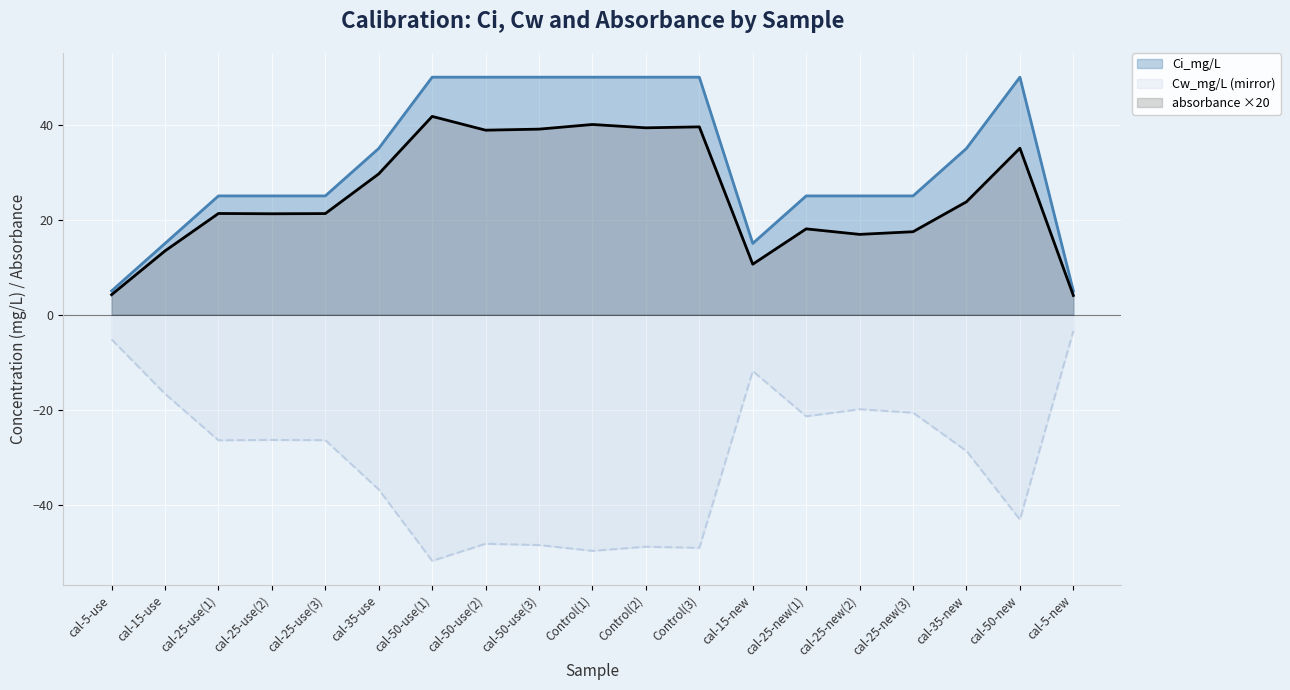

Reading right to left, extract all data points from this chart.

Ci_mg/L: cal-5-new=5.0	cal-50-new=50.0	cal-35-new=35.0	cal-25-new(3)=25.0	cal-25-new(2)=25.0	cal-25-new(1)=25.0	cal-15-new=15.0	Control(3)=50.0	Control(2)=50.0	Control(1)=50.0	cal-50-use(3)=50.0	cal-50-use(2)=50.0	cal-50-use(1)=50.0	cal-35-use=35.0	cal-25-use(3)=25.0	cal-25-use(2)=25.0	cal-25-use(1)=25.0	cal-15-use=15.0	cal-5-use=5.0
Cw_mg/L: cal-5-new=-3.5	cal-50-new=-43.2	cal-35-new=-28.7	cal-25-new(3)=-20.6	cal-25-new(2)=-19.9	cal-25-new(1)=-21.4	cal-15-new=-11.9	Control(3)=-49.1	Control(2)=-48.9	Control(1)=-49.7	cal-50-use(3)=-48.5	cal-50-use(2)=-48.2	cal-50-use(1)=-51.8	cal-35-use=-36.8	cal-25-use(3)=-26.4	cal-25-use(2)=-26.4	cal-25-use(1)=-26.5	cal-15-use=-16.7	cal-5-use=-5.2
absorbance: cal-5-new=4.0	cal-50-new=35.0	cal-35-new=23.8	cal-25-new(3)=17.5	cal-25-new(2)=16.9	cal-25-new(1)=18.1	cal-15-new=10.6	Control(3)=39.5	Control(2)=39.3	Control(1)=40.0	cal-50-use(3)=39.1	cal-50-use(2)=38.8	cal-50-use(1)=41.7	cal-35-use=29.6	cal-25-use(3)=21.3	cal-25-use(2)=21.2	cal-25-use(1)=21.3	cal-15-use=13.4	cal-5-use=4.2